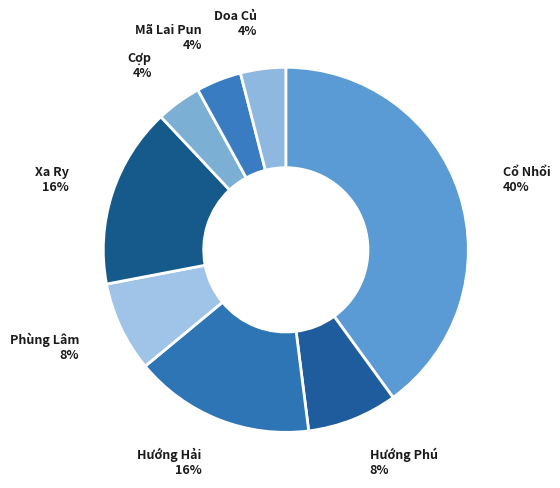

Does Mã Lai Pun account for over 50% of the chart?

No